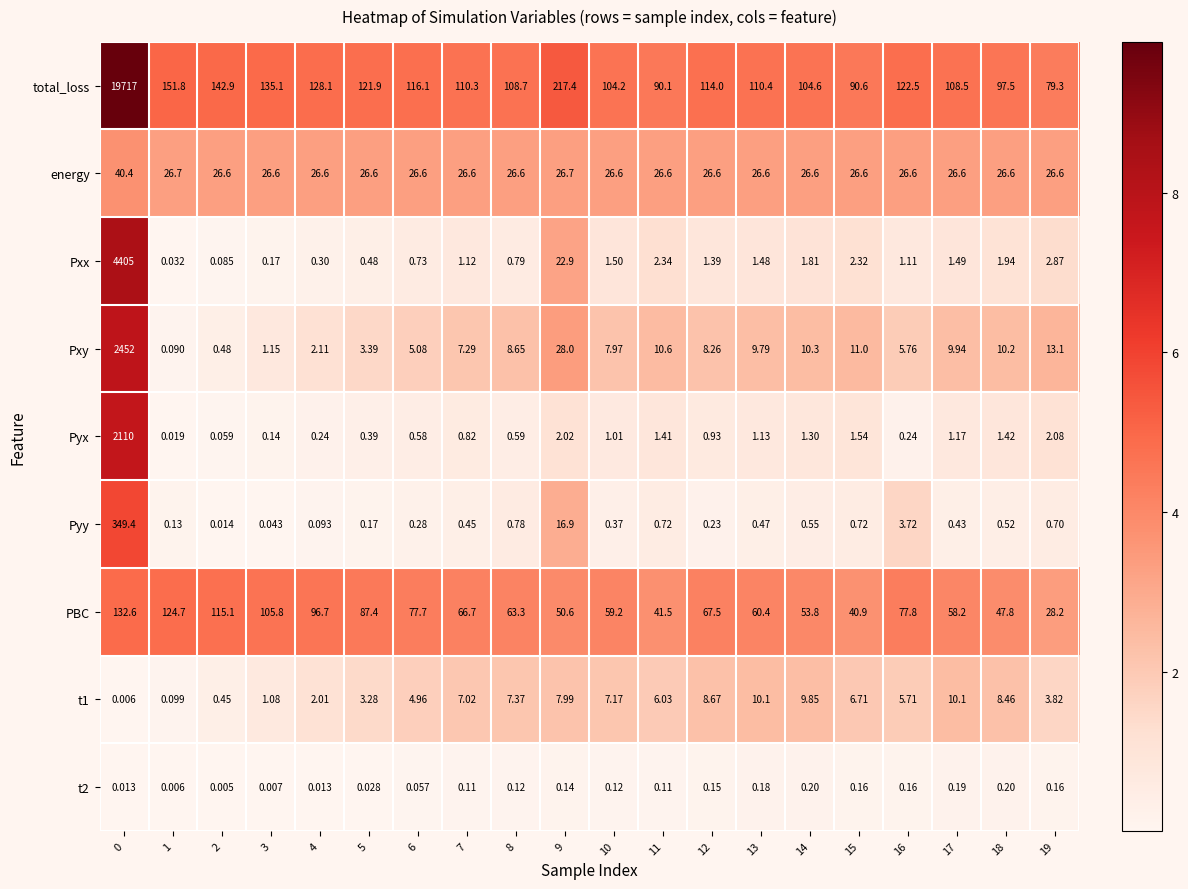

Which series changed the most between 2 and 14?

PBC